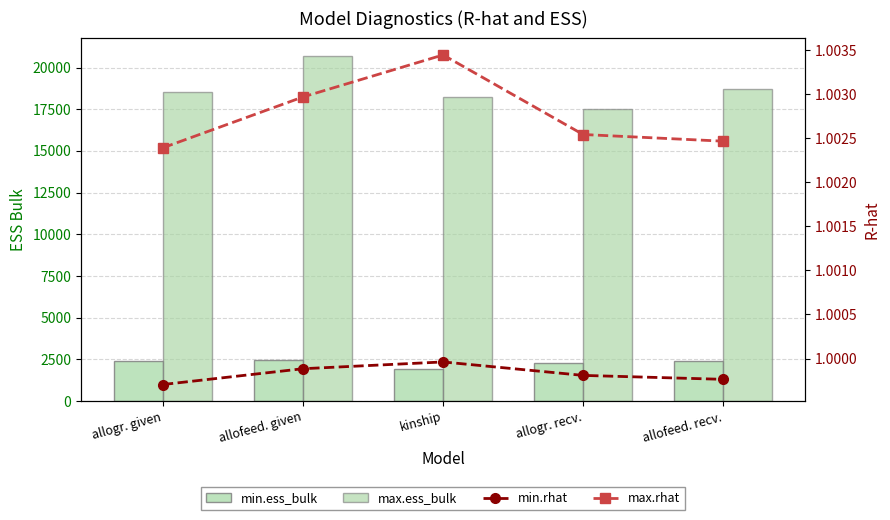

The max.rhat series shows 1.0 at allofeed. recv.. True or false?

True